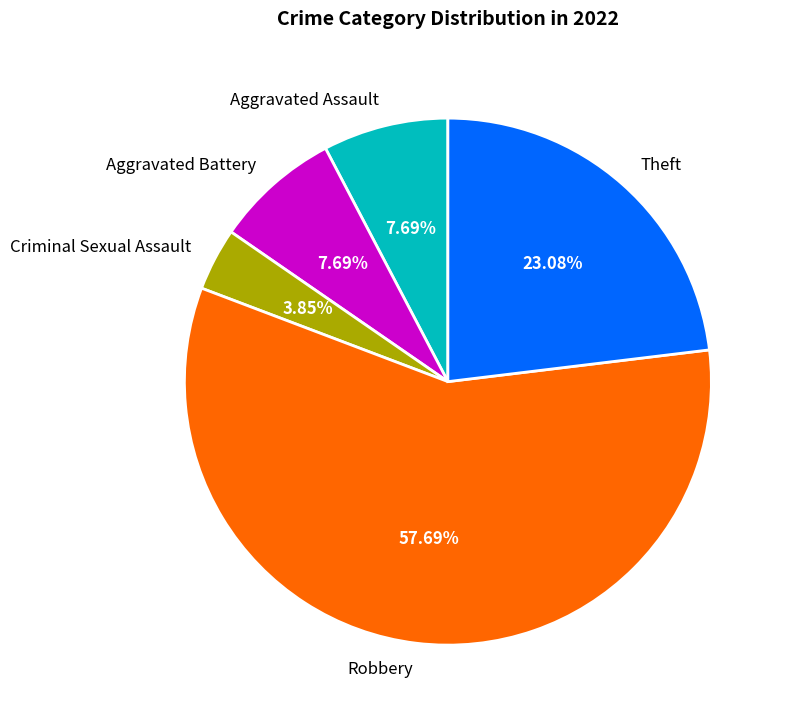

How many segments does this pie chart have?

5